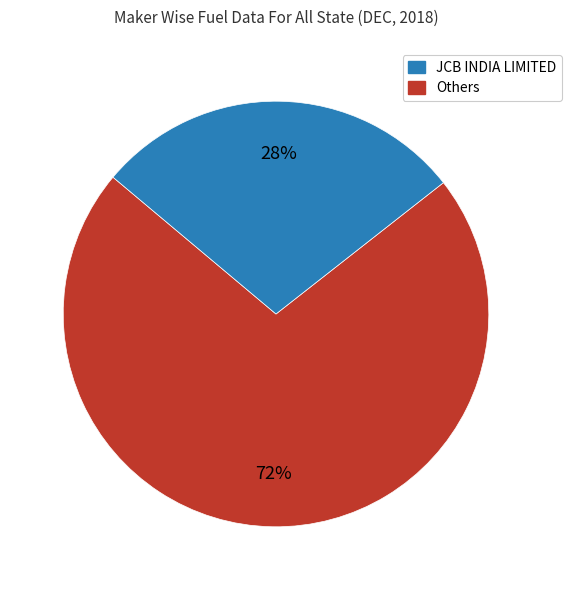

How many slices are in this pie chart?

2